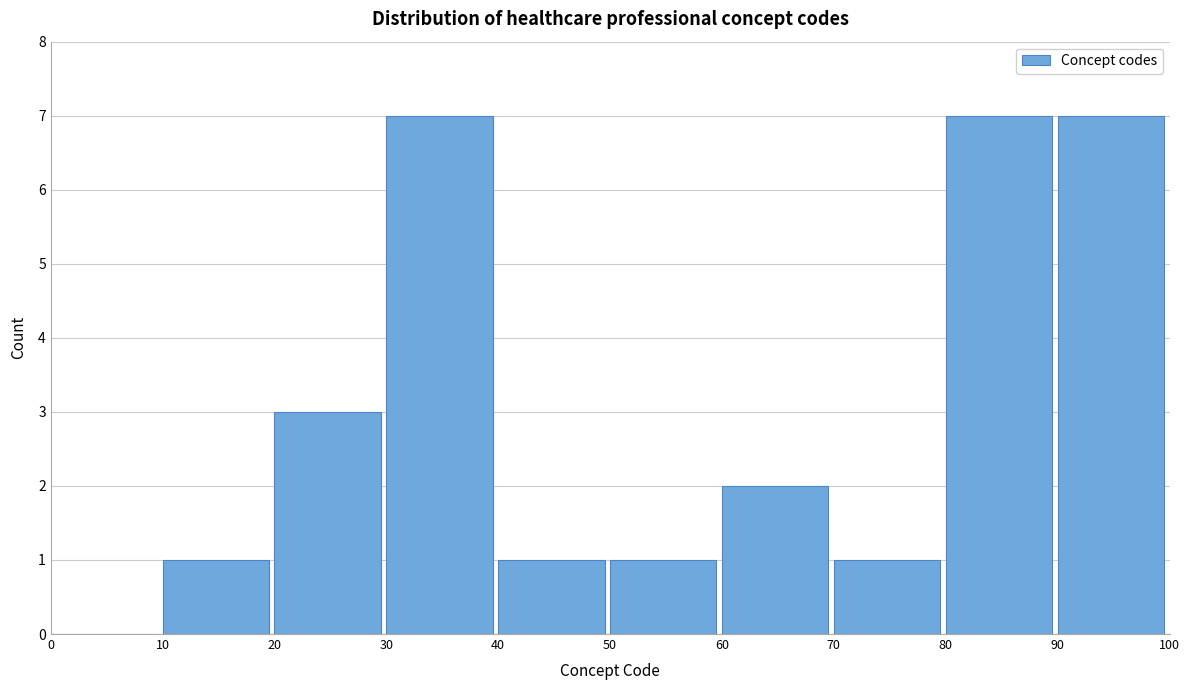

Reading left to right, list every bar in this chart as the range it spans on the x-axis followed by its height. The values are not printed on the chart, so give them approximately, as read against the axis.

0 to 10: 0
10 to 20: 1
20 to 30: 3
30 to 40: 7
40 to 50: 1
50 to 60: 1
60 to 70: 2
70 to 80: 1
80 to 90: 7
90 to 100: 7